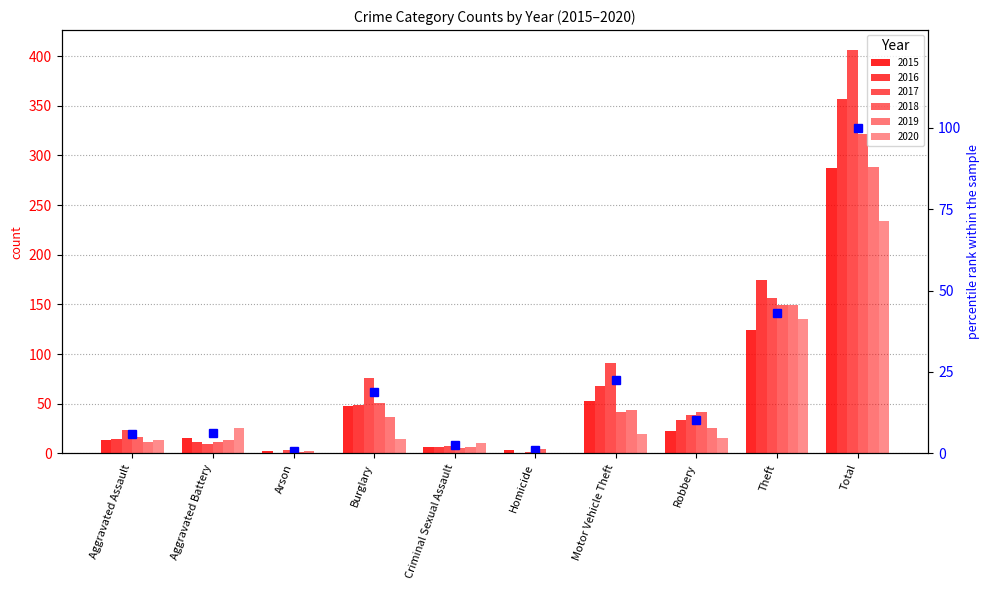

Between Arson and Aggravated Battery, which is larger?

Aggravated Battery